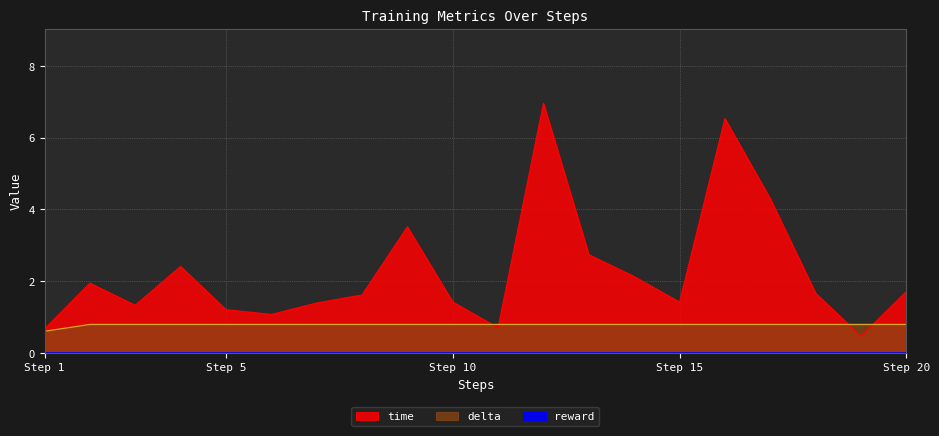

Where does the time series first go above 1?

2